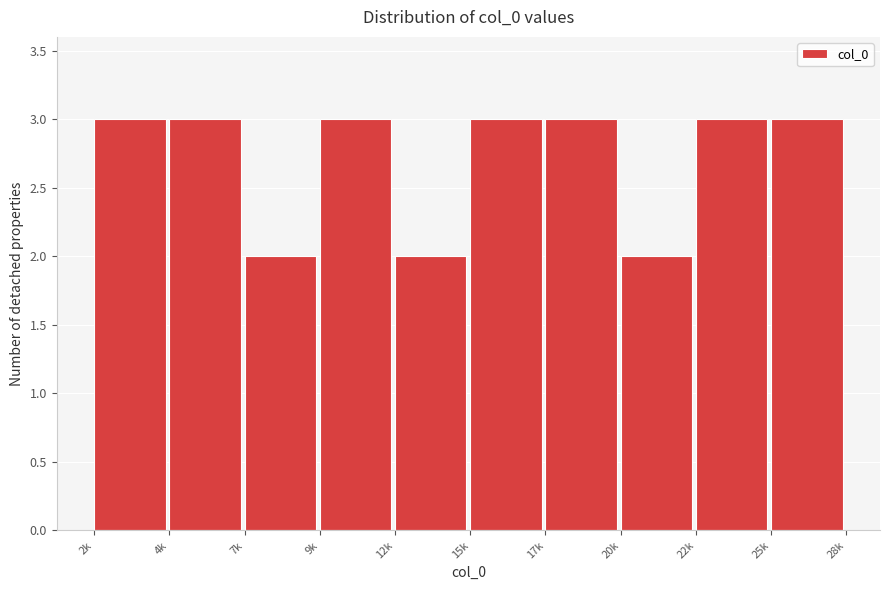

Reading left to right, what are all the values shown in this chart?

2k=3	4k=3	7k=2	9k=3	12k=2	15k=3	17k=3	20k=2	22k=3	25k=3